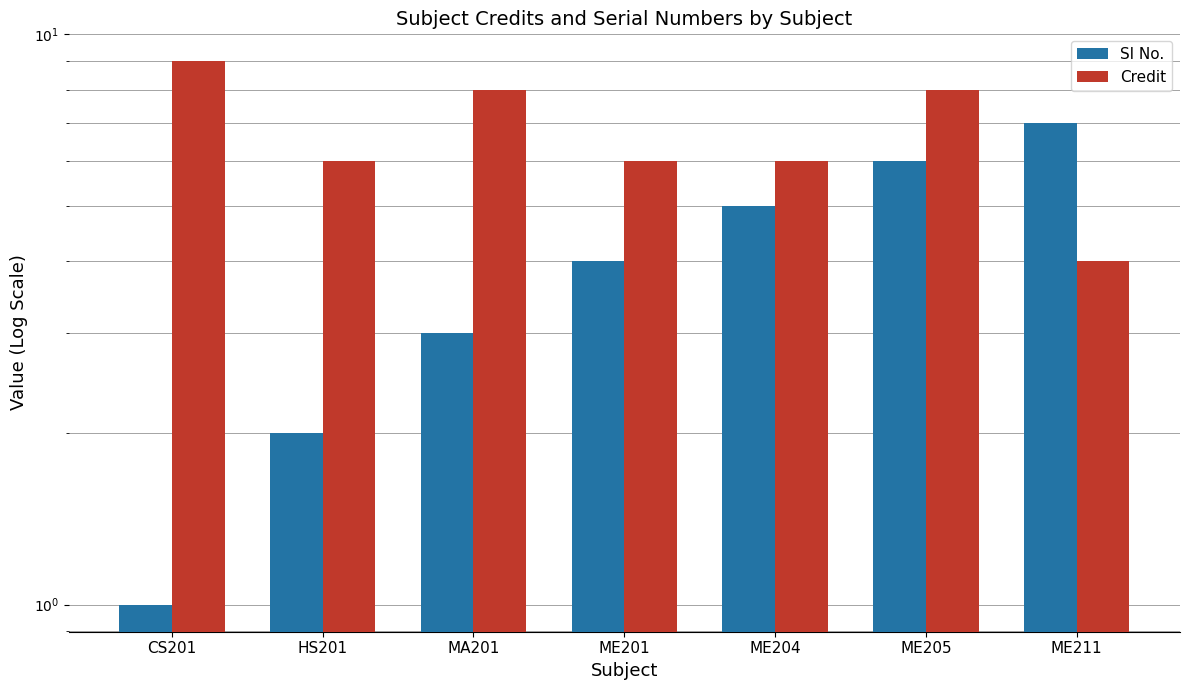

The value of Sl No. at MA201 is 4. True or false?

False